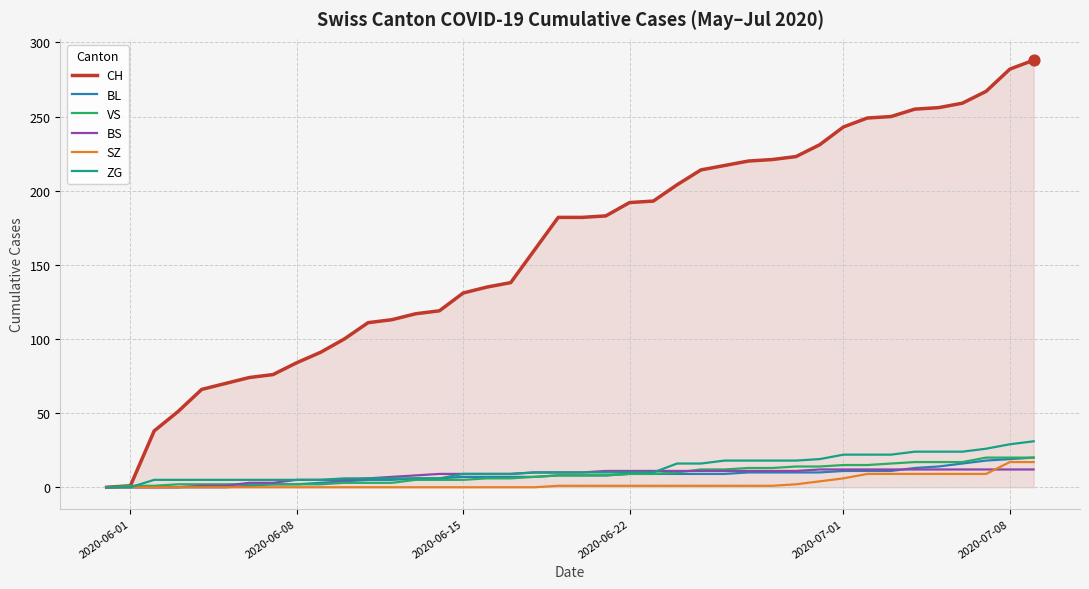

Which series has the widest spread of values?

CH